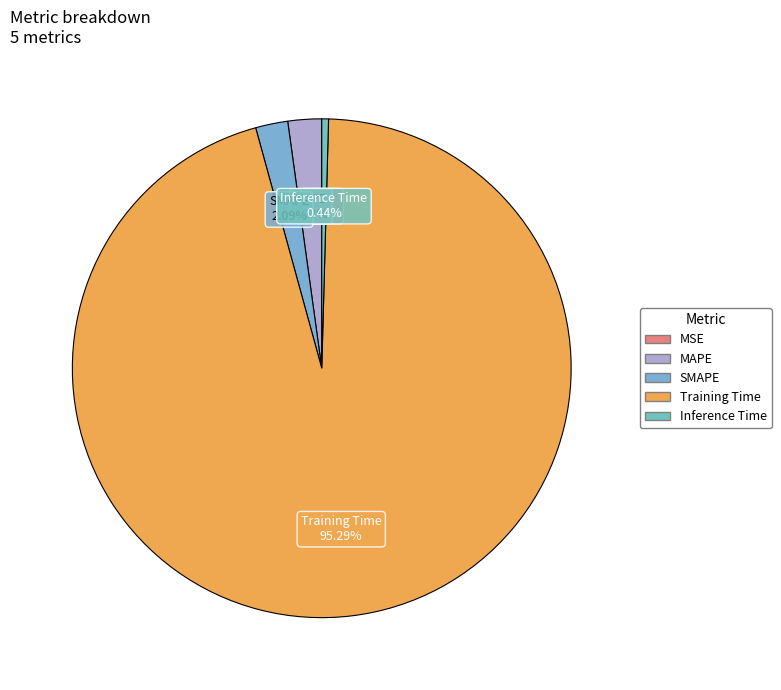

Which has a higher value, Training Time or MAPE?

Training Time